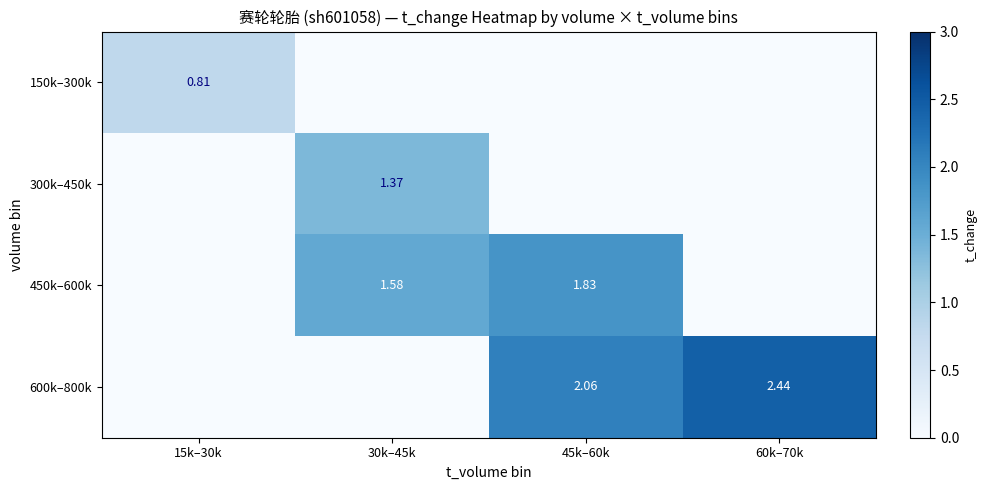

Is the value of 300k–450k at 30k–45k greater than the value of 150k–300k at 15k–30k?

Yes